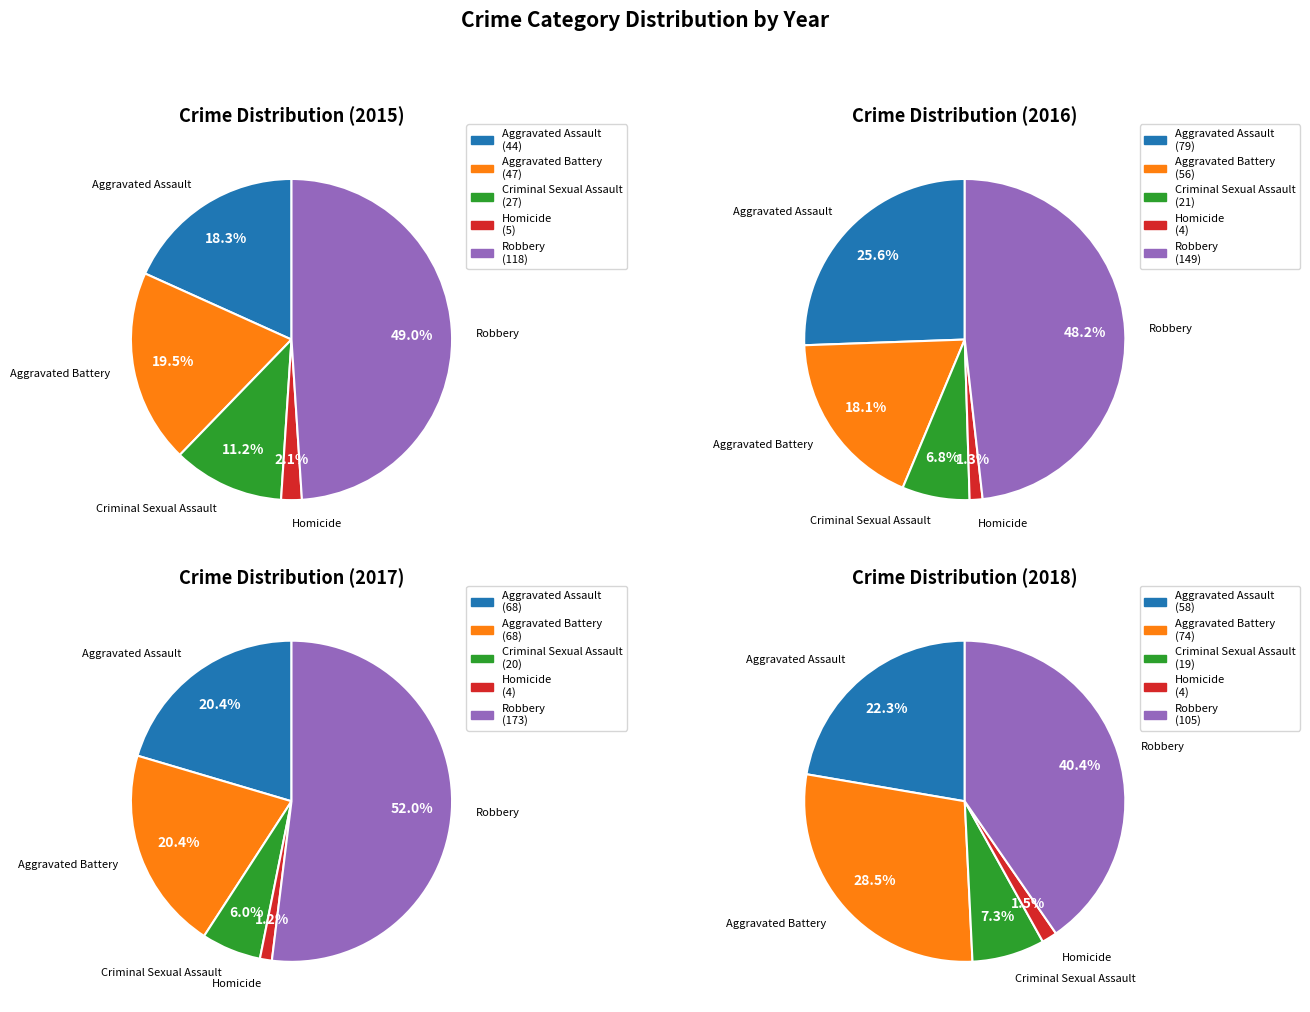

Rank the categories by value from highest to lowest.

Robbery, Aggravated Assault, Aggravated Battery, Criminal Sexual Assault, Homicide